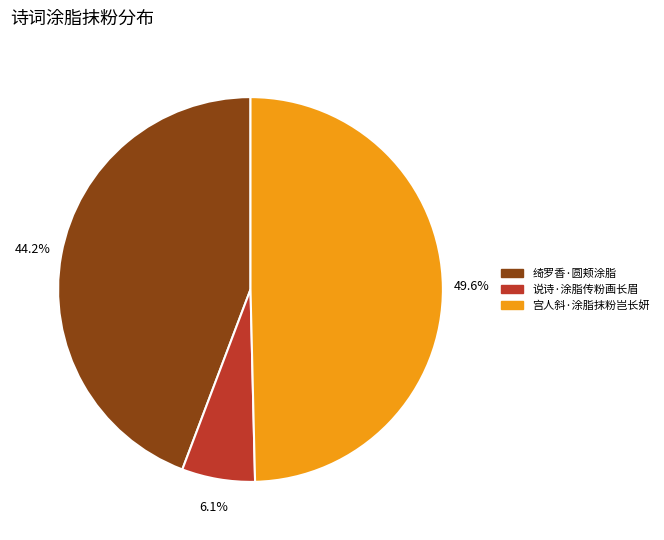

True or false: 宫人斜·涂脂抹粉岂长妍 accounts for 50% of the total.

True